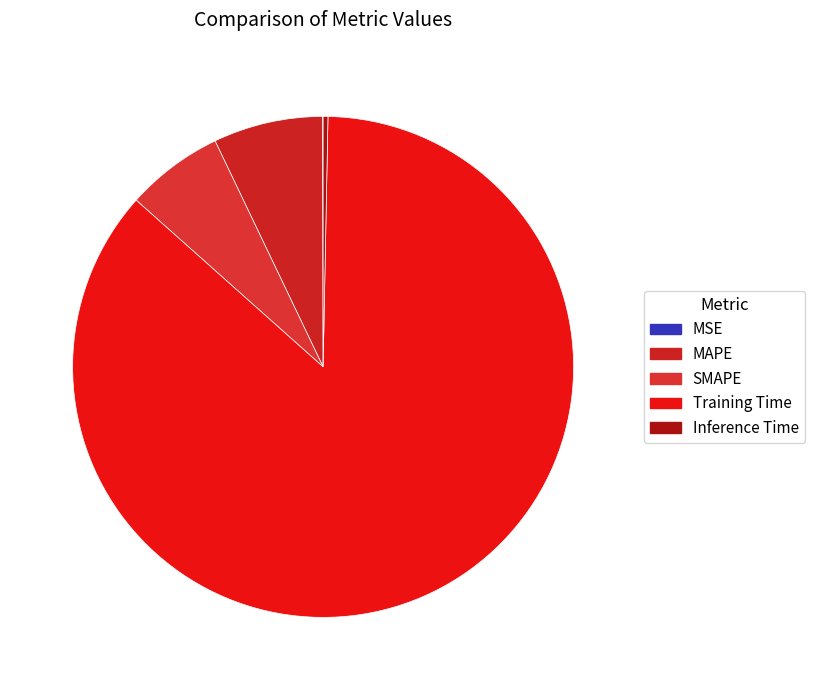

Which slice is the smallest?

MSE